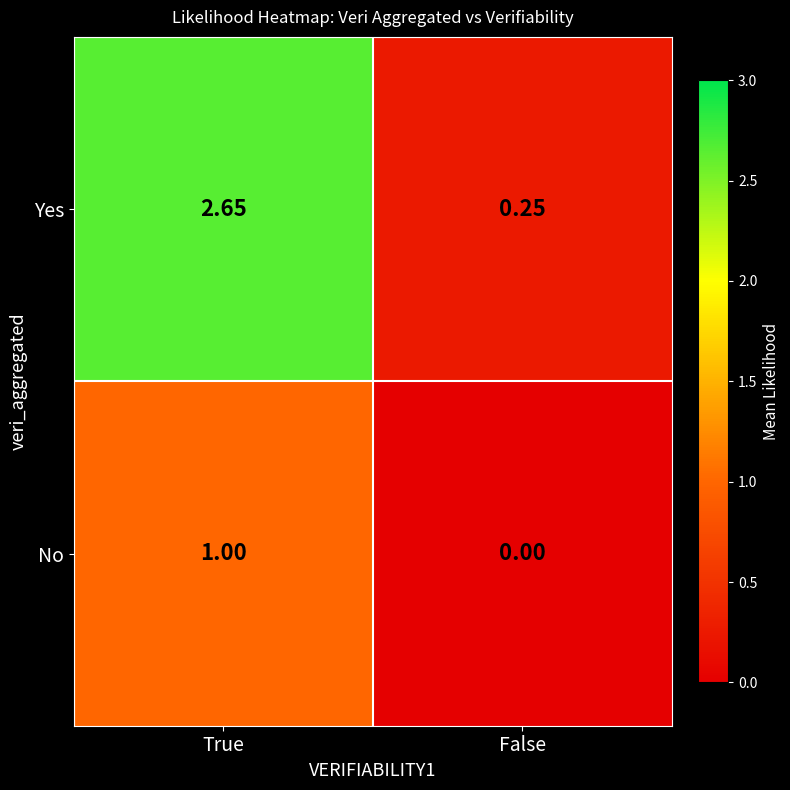

Between True and False, which series saw the biggest shift?

Yes